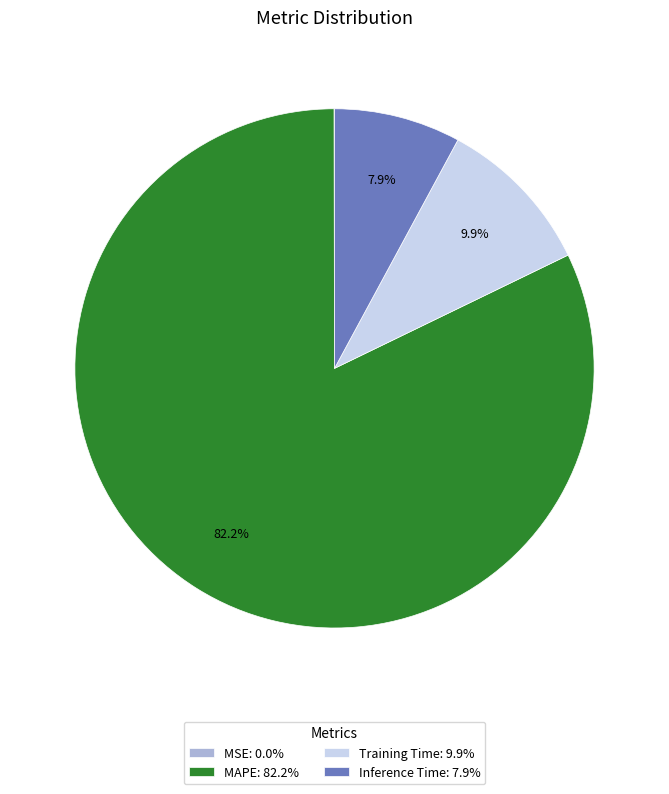

What portion of the pie excludes Training Time: 9.9%?

90.1%